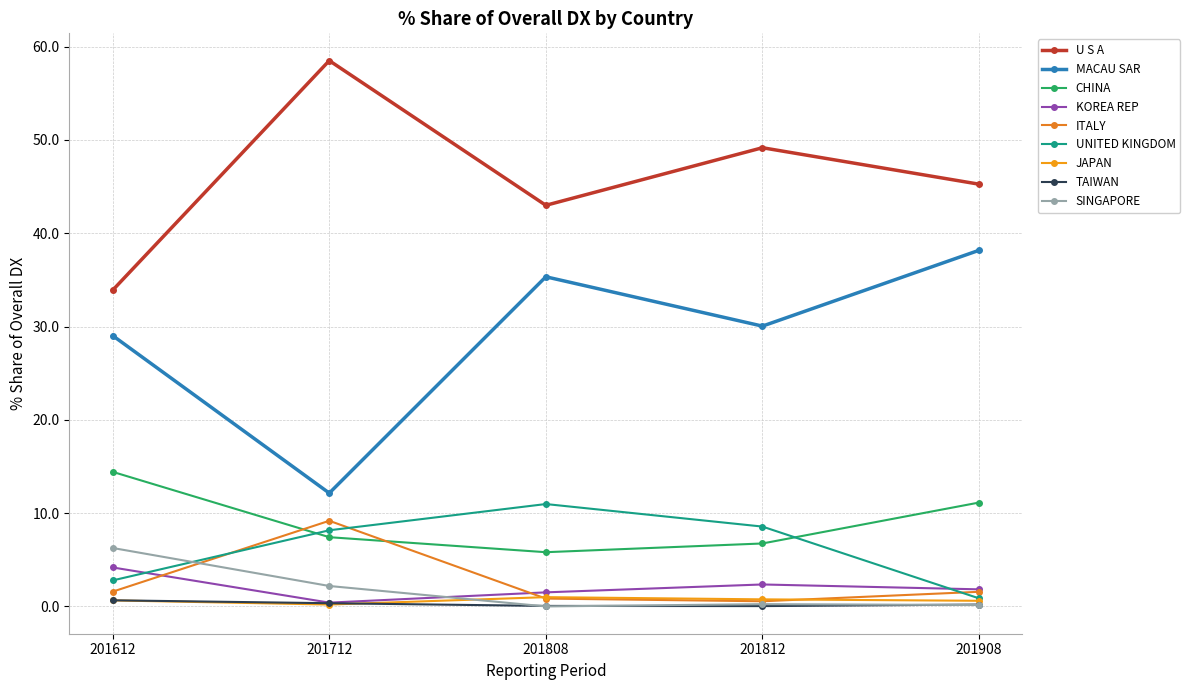

Is this an area chart (filled region under the line)?

No